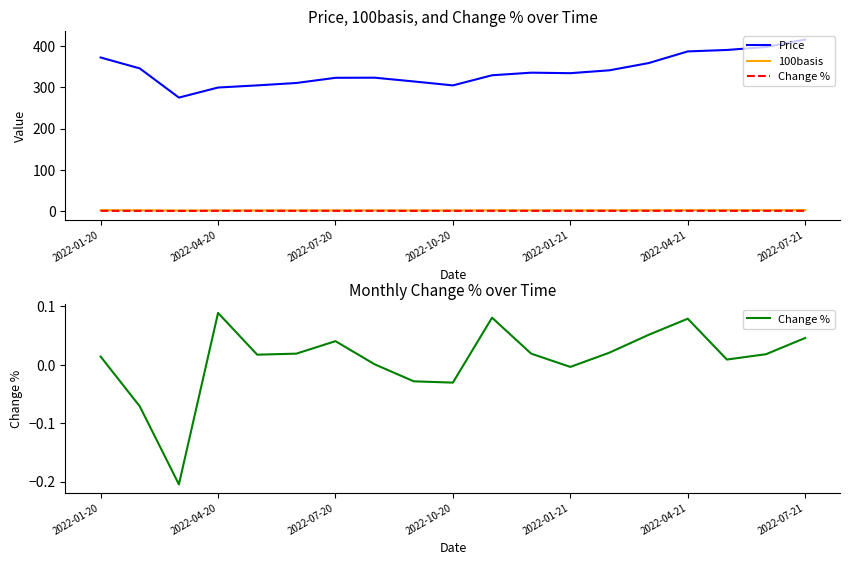

Between 2022-10-20 and 2022-04-21, which series saw the biggest shift?

Price